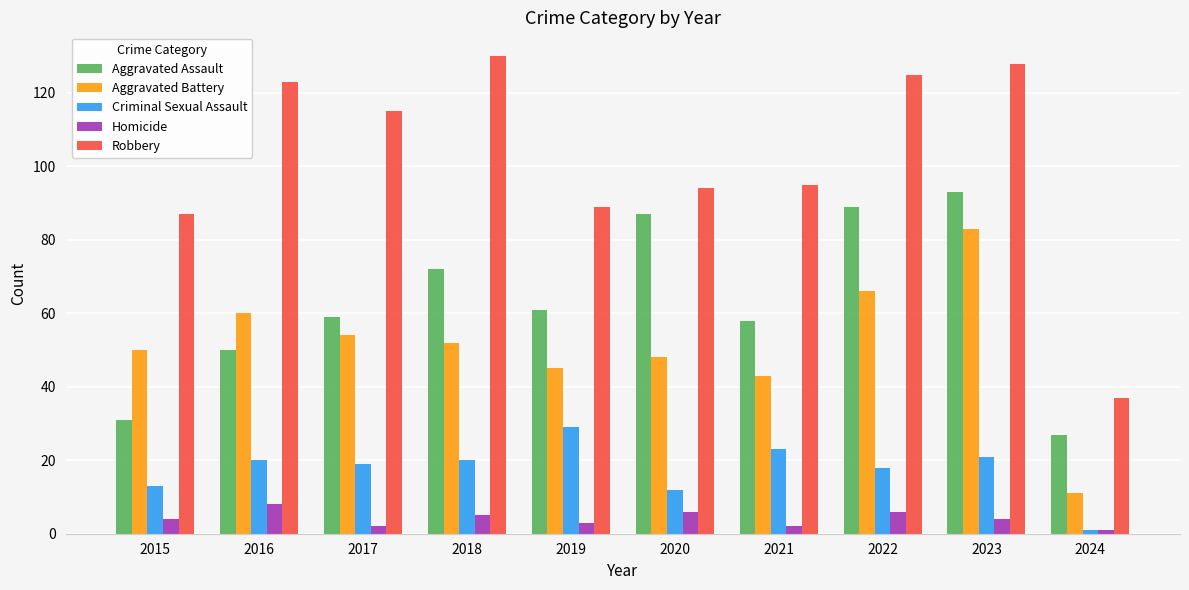

At which category is the sum across all series the highest?

2023